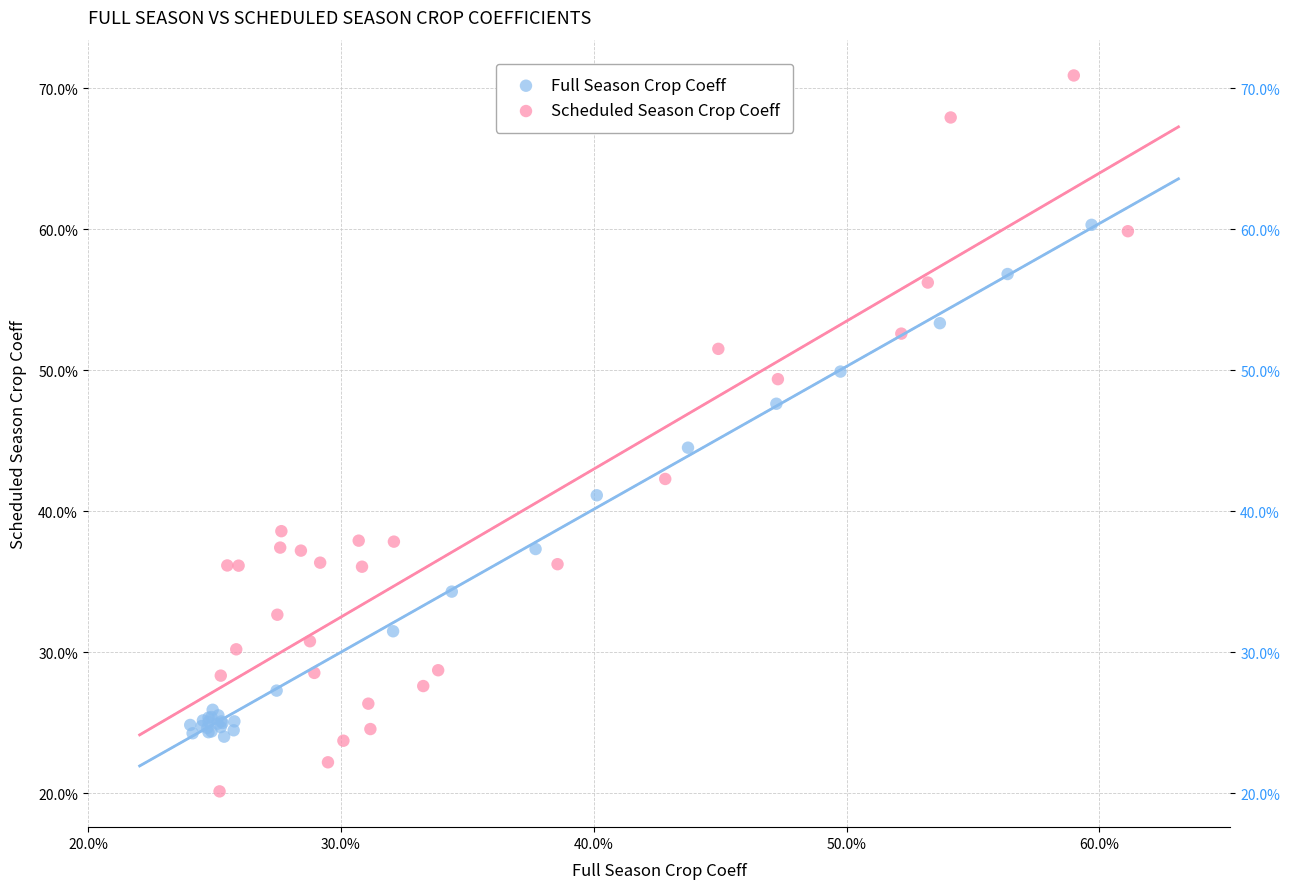

Which series contains the lowest Y value?

Scheduled Season Crop Coeff